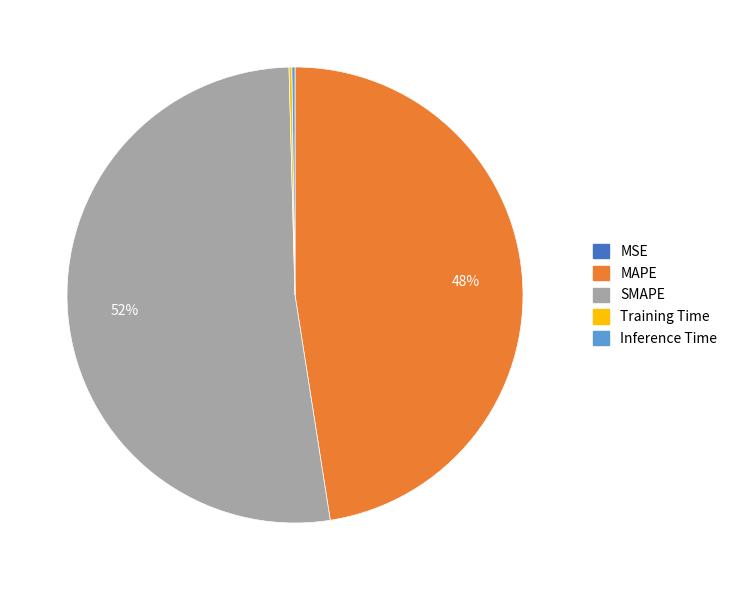

Is it true that SMAPE is 66% of the pie?

False